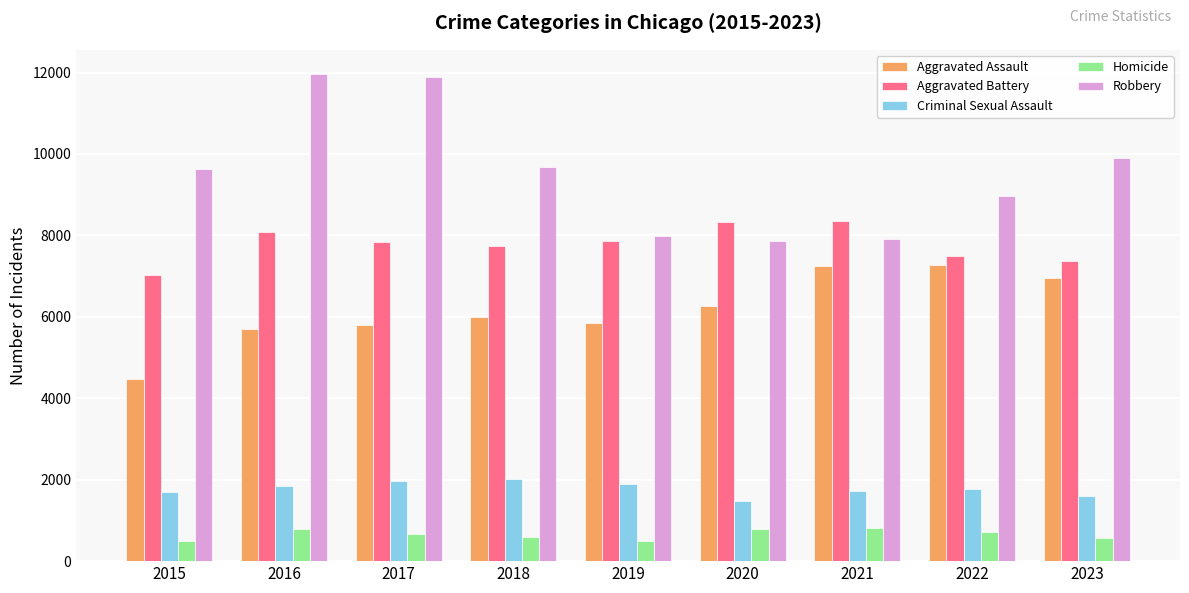

Is it true that Aggravated Assault equals 5712 at 2016?

True